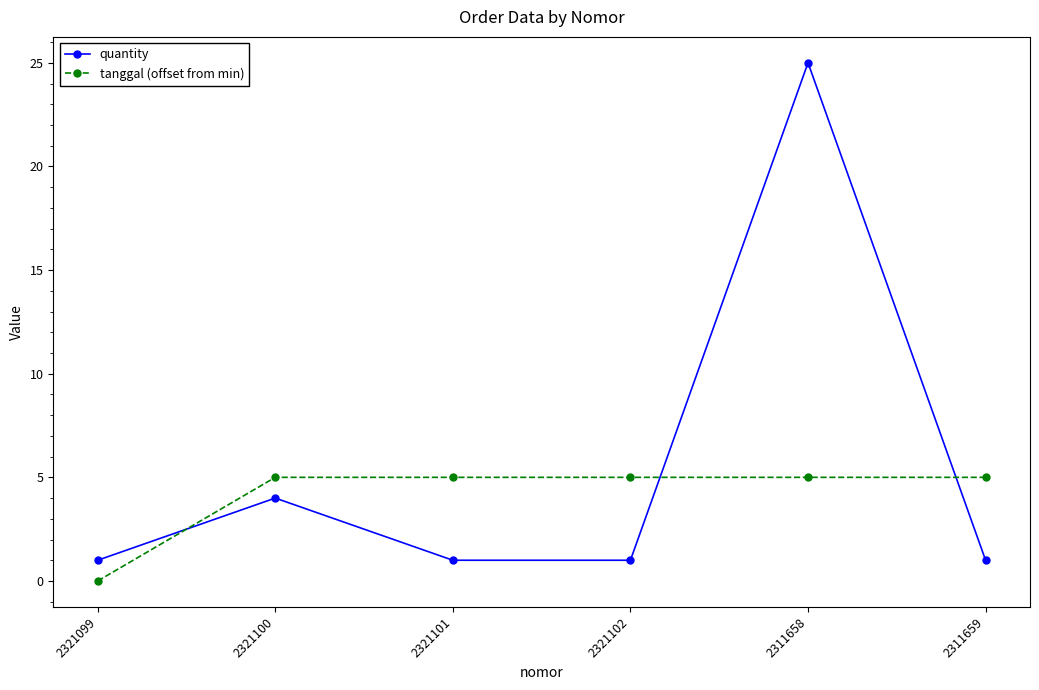

How many values in tanggal (offset from min) are above zero?

5